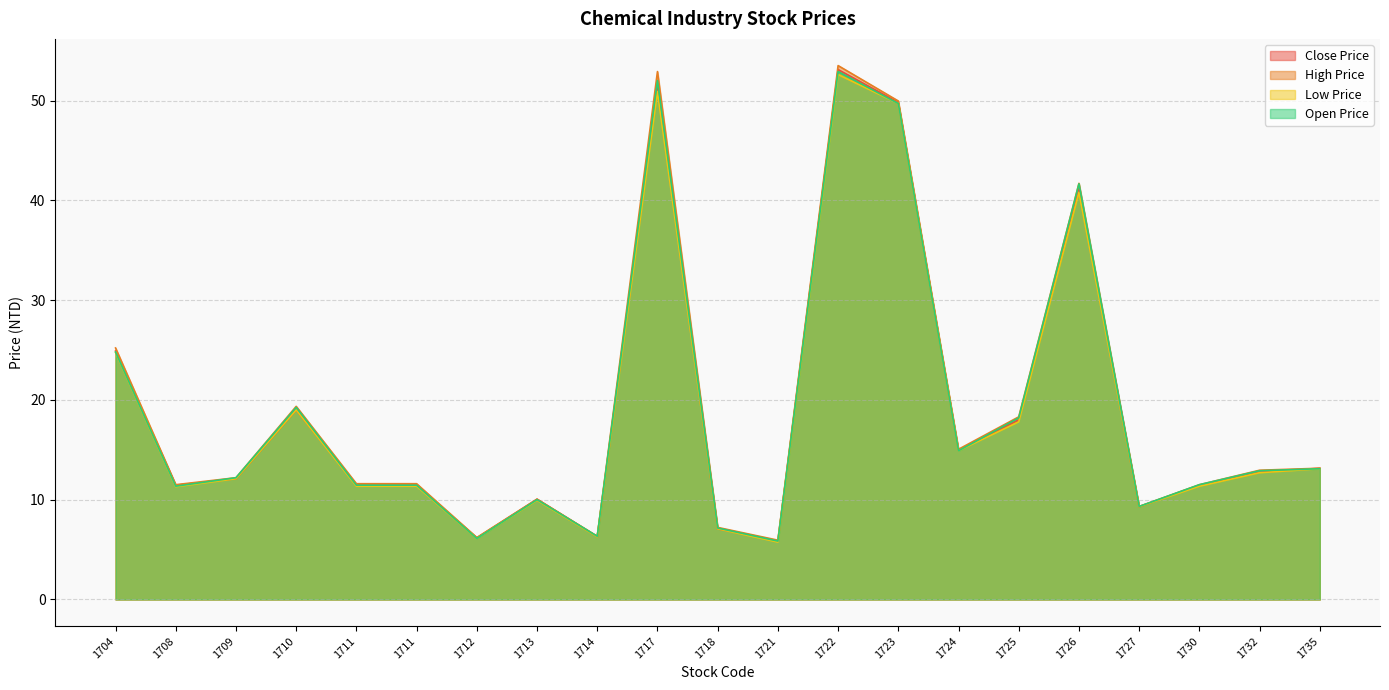

True or false: High Price and Low Price intersect in this chart.

False